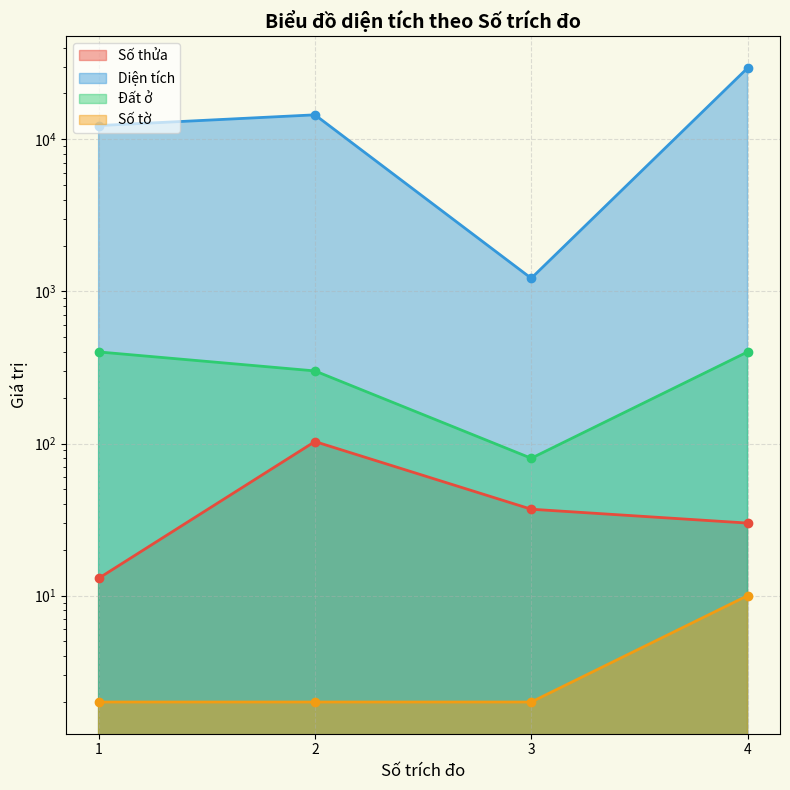

What is the difference between the maximum and second lowest values in the Đất ở series?

100.0